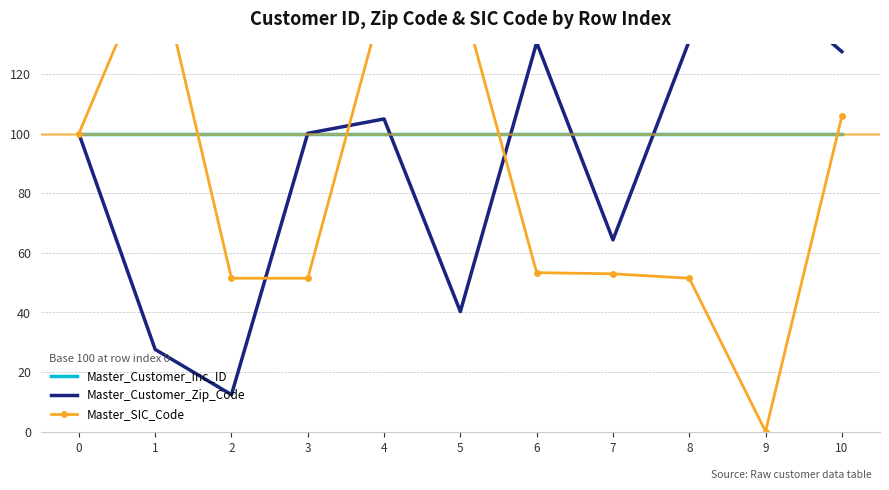

Rank the series at 5 from highest to lowest value.

Master_SIC_Code, Master_Customer_Inc_ID, Master_Customer_Zip_Code